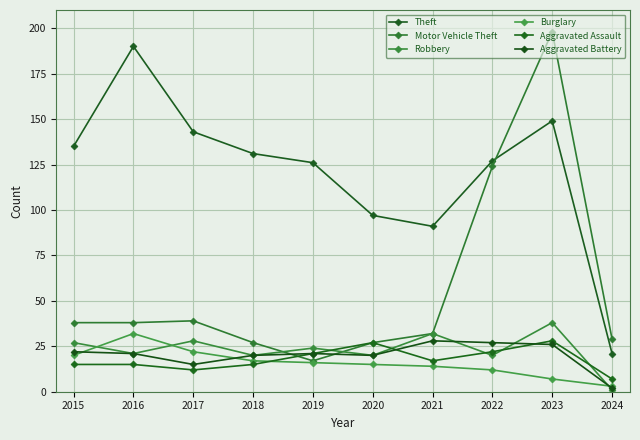

What is the spread (max minus min) of values at 2024?

28